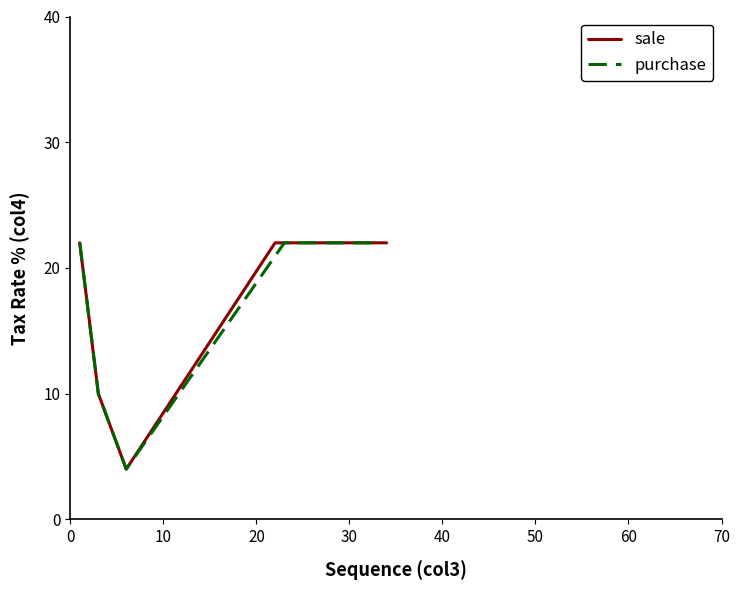

What value does the purchase series have at 28, to the nearest 5?

20